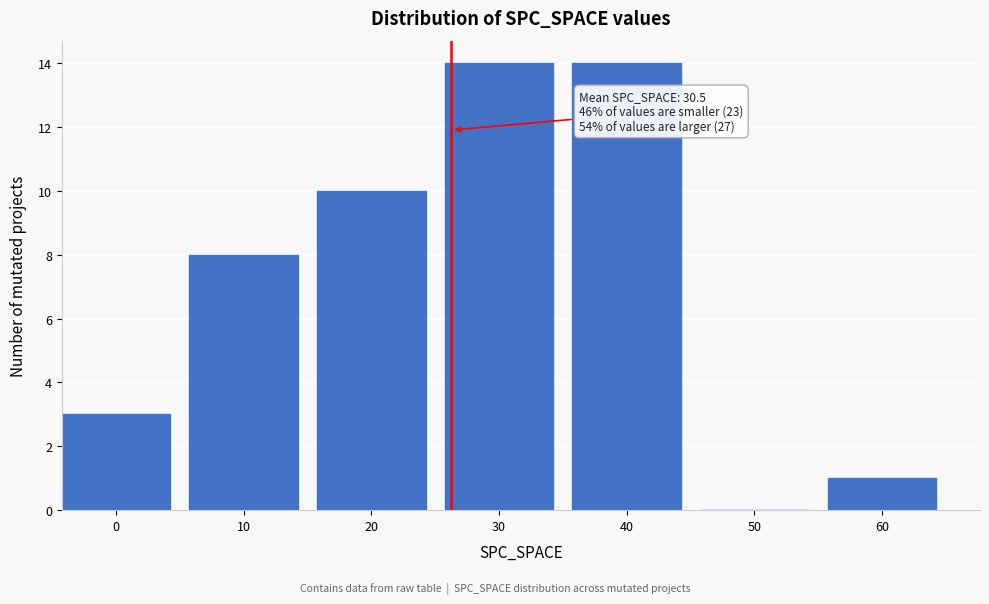

Reading right to left, extract all data points from this chart.

60=1	50=0	40=14	30=14	20=10	10=8	0=3